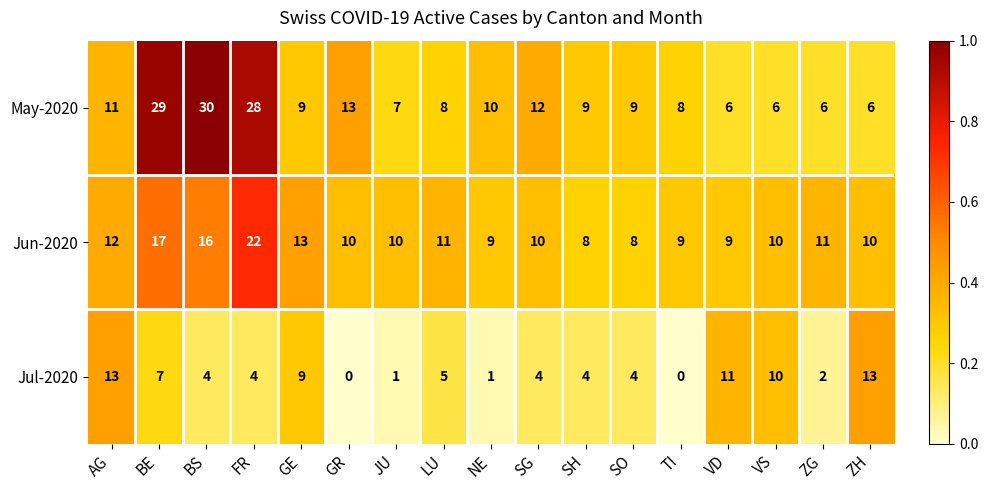

What is the sum of the Jul-2020 values at ZG and SH?

6